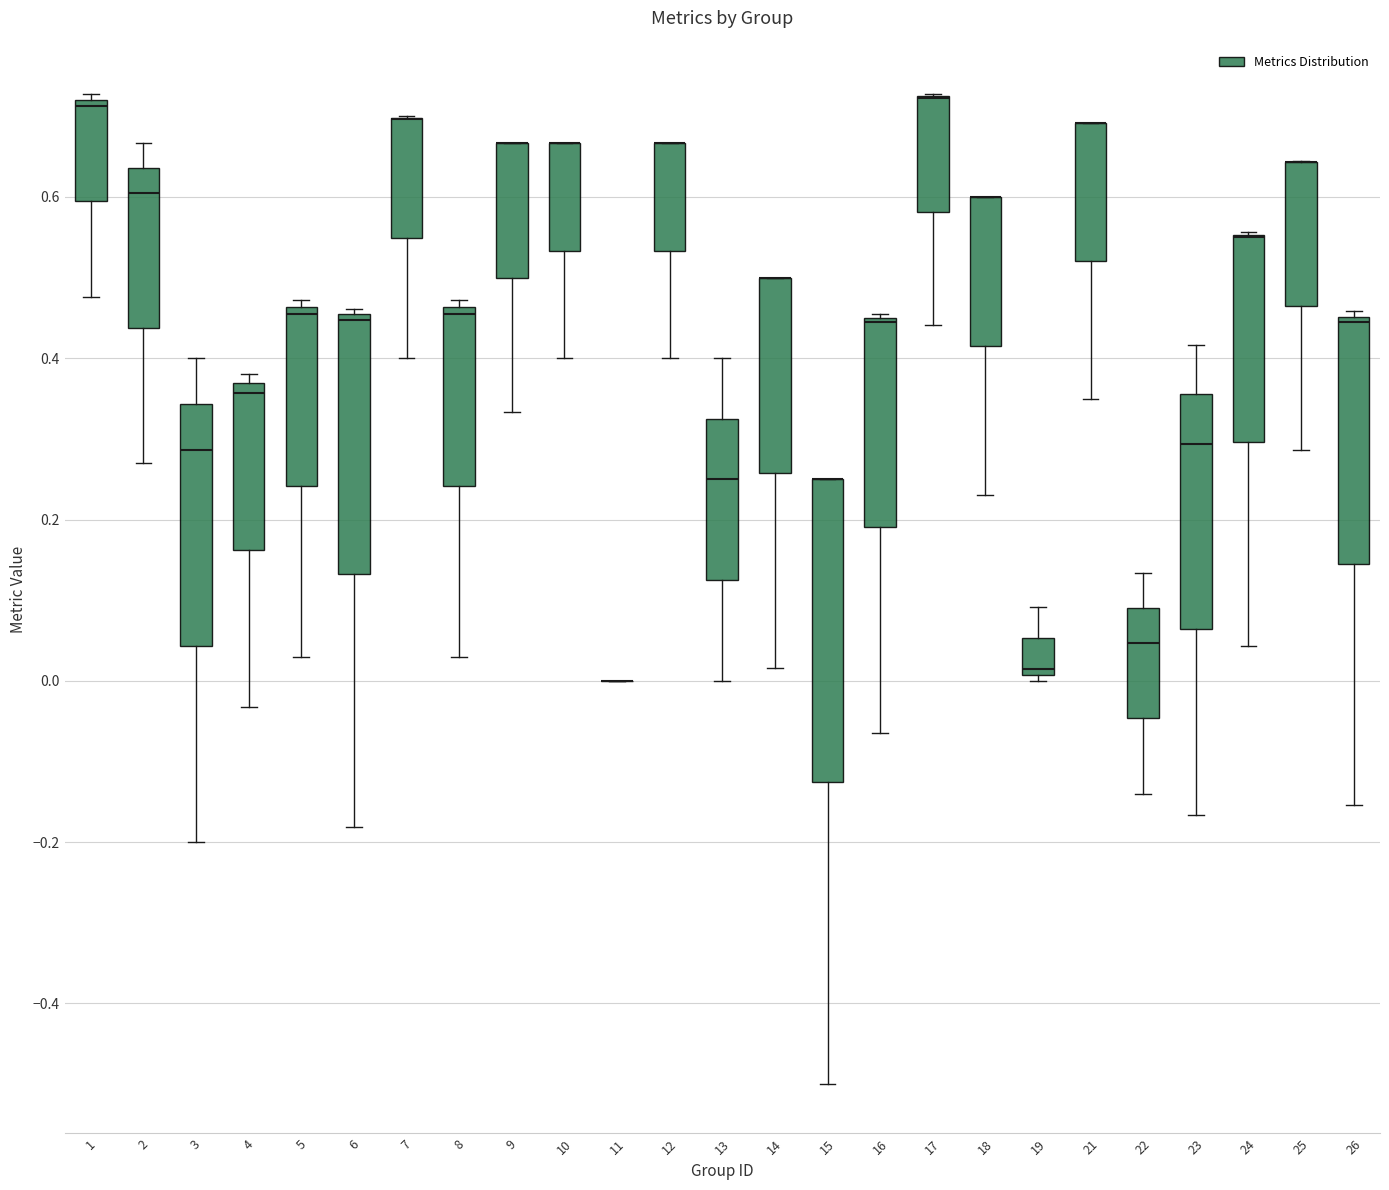

Where does the median line of the box at x = 3 sit on the y-axis? The values are not printed on the chart, so give them approximately, as read against the axis.

0.28